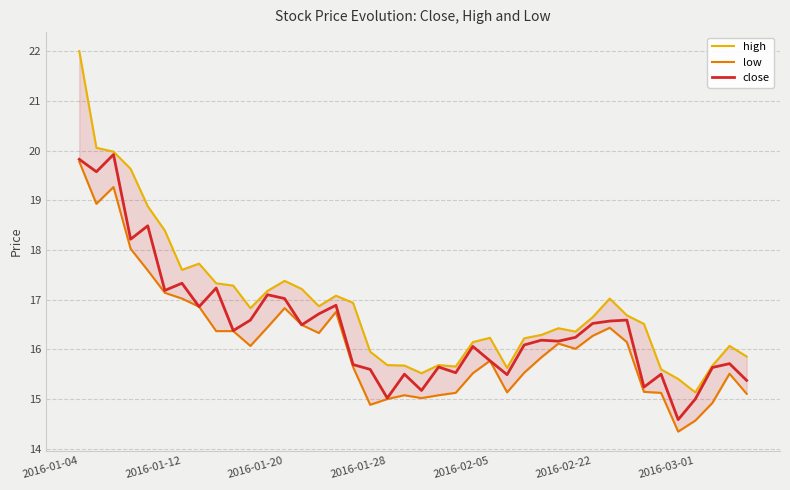

True or false: high has more than 2 points higher than both neighbors.

True